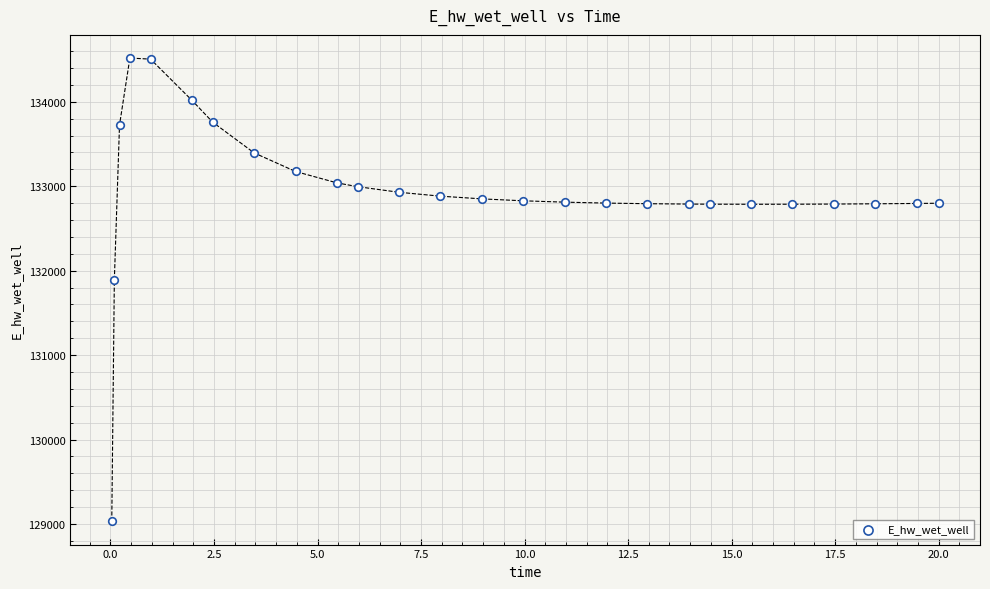

What is the range of Y values (max minus min)?

5488.8